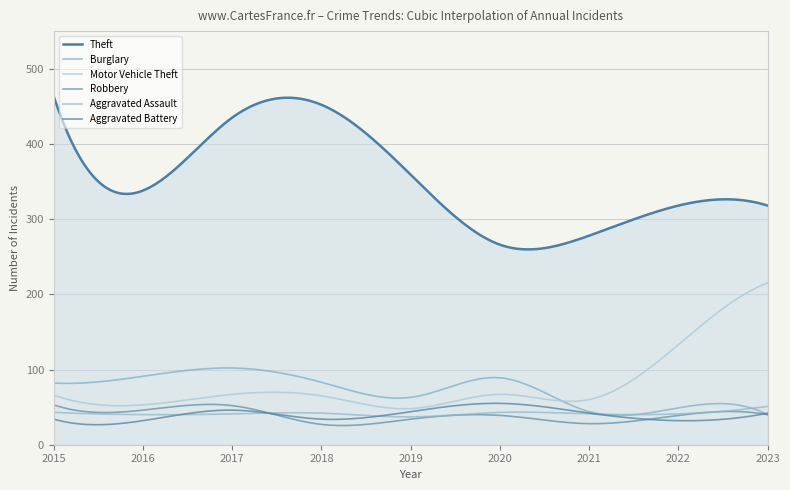

Reading right to left, list all the values displayed in this chart.

Theft: 2023=318	2022=318	2021=278	2020=266	2019=359	2018=452	2017=435	2016=338	2015=463
Burglary: 2023=40	2022=49	2021=44	2020=89	2019=63	2018=83	2017=102	2016=91	2015=82
Motor Vehicle Theft: 2023=215	2022=133	2021=60	2020=67	2019=48	2018=65	2017=67	2016=53	2015=66
Robbery: 2023=40	2022=39	2021=28	2020=39	2019=34	2018=27	2017=52	2016=46	2015=53
Aggravated Assault: 2023=51	2022=41	2021=41	2020=43	2019=37	2018=42	2017=41	2016=40	2015=43
Aggravated Battery: 2023=42	2022=32	2021=42	2020=55	2019=44	2018=34	2017=46	2016=32	2015=34